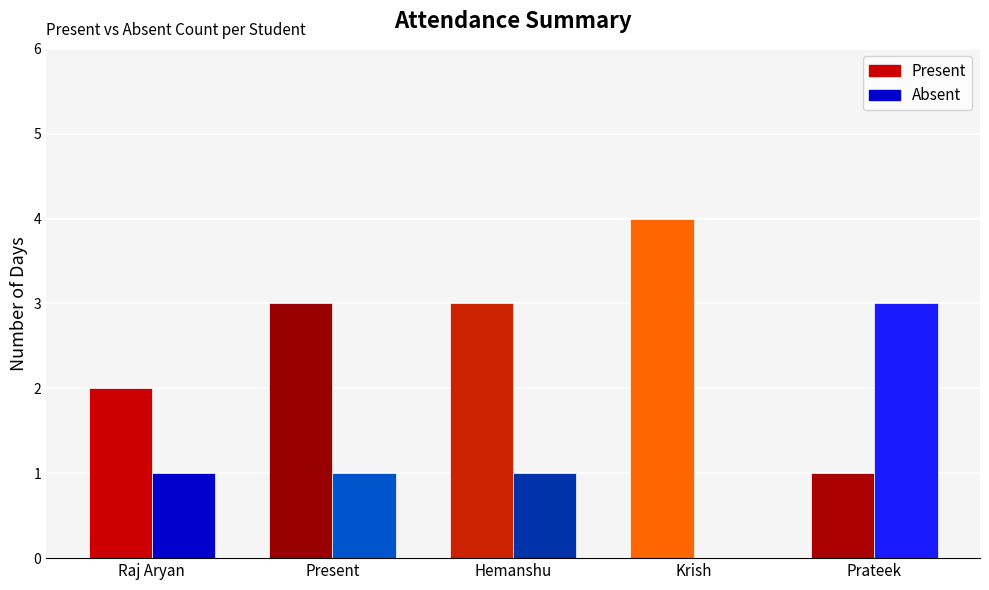

What is the sum of the Present values at Hemanshu and Present?

6